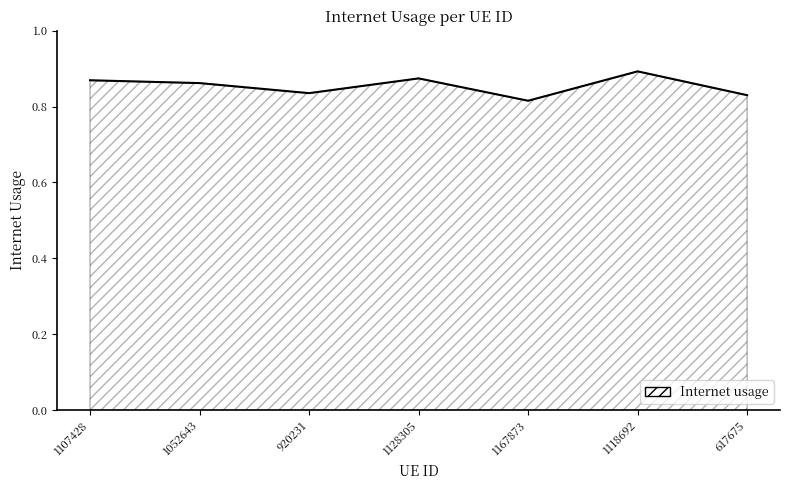

True or false: the data has more than 0 interior local peaks.

True